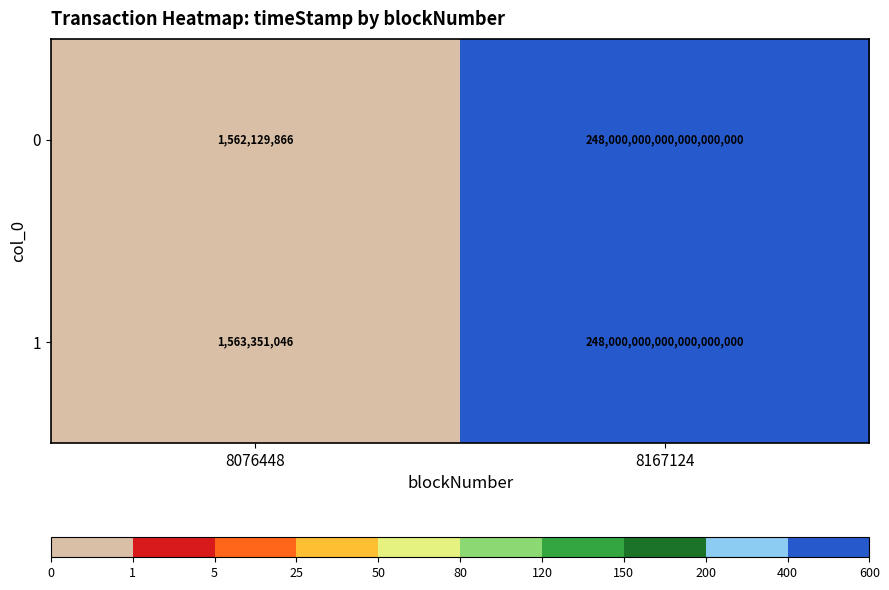

At which category is the sum across all series the highest?

8167124